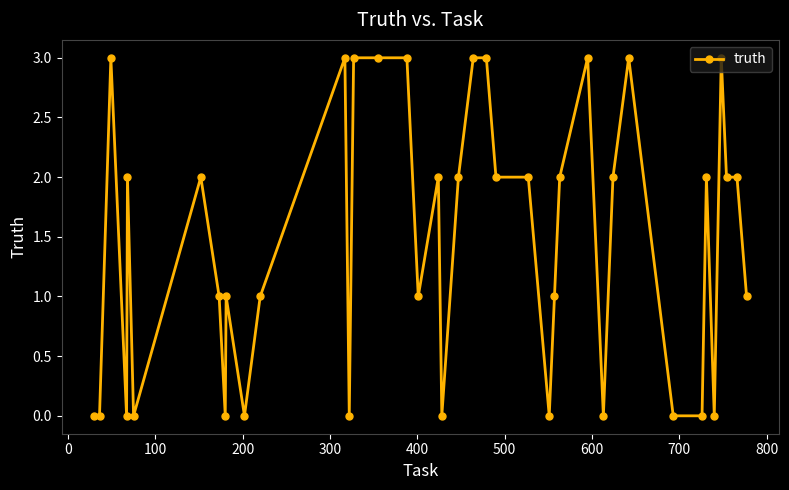

What is the difference between the second highest and minimum values?

3